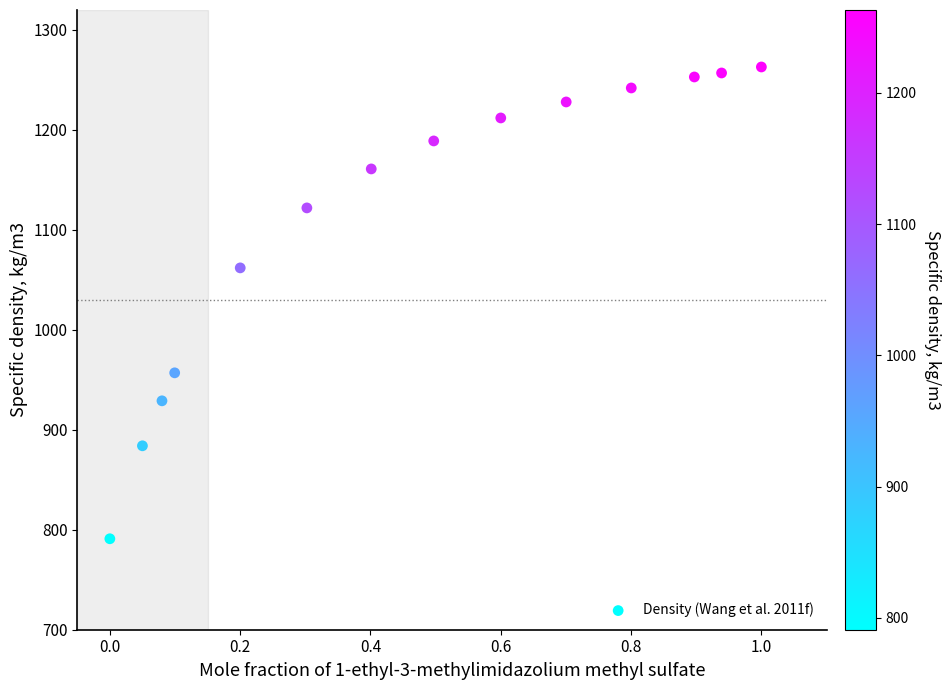

What Y value in the scatter plot is closest to 1027?

1062